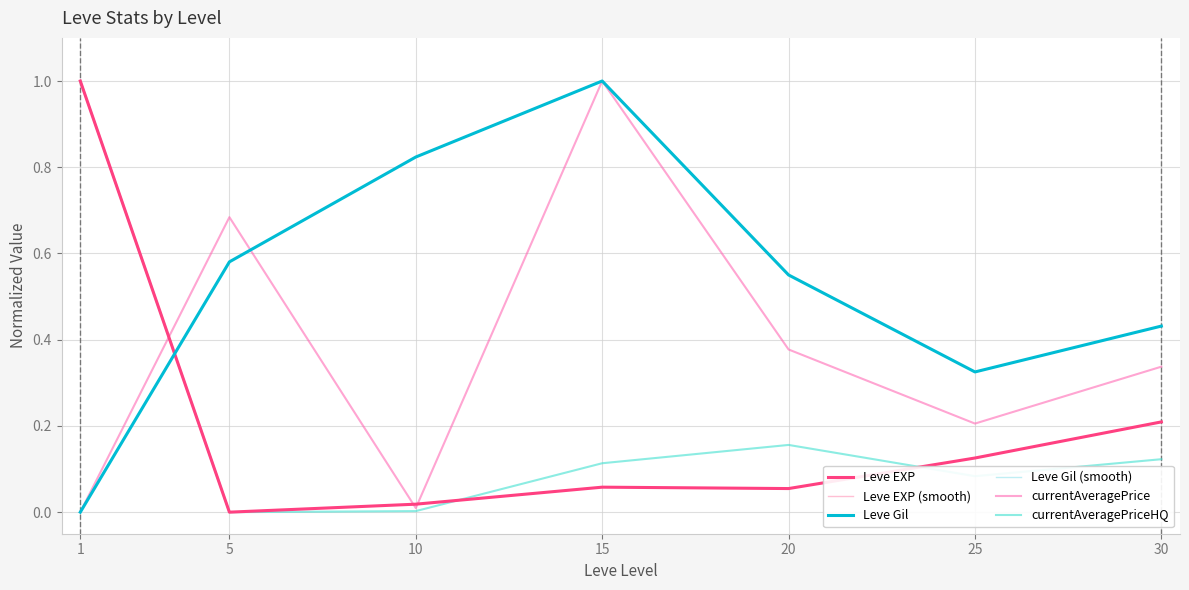

How many values in currentAveragePriceHQ are above zero?

6